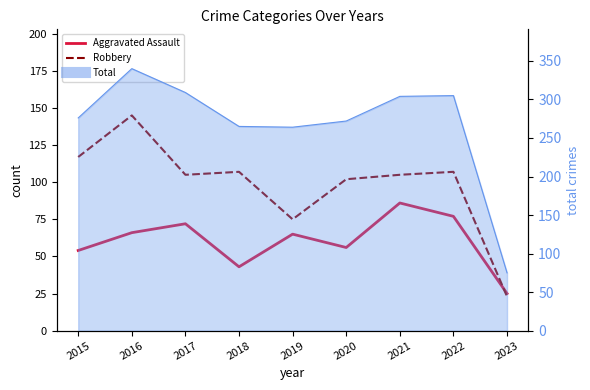

Reading left to right, list all the values displayed in this chart.

Aggravated Assault: 2015=54	2016=66	2017=72	2018=43	2019=65	2020=56	2021=86	2022=77	2023=25
Robbery: 2015=117	2016=145	2017=105	2018=107	2019=75	2020=102	2021=105	2022=107	2023=23